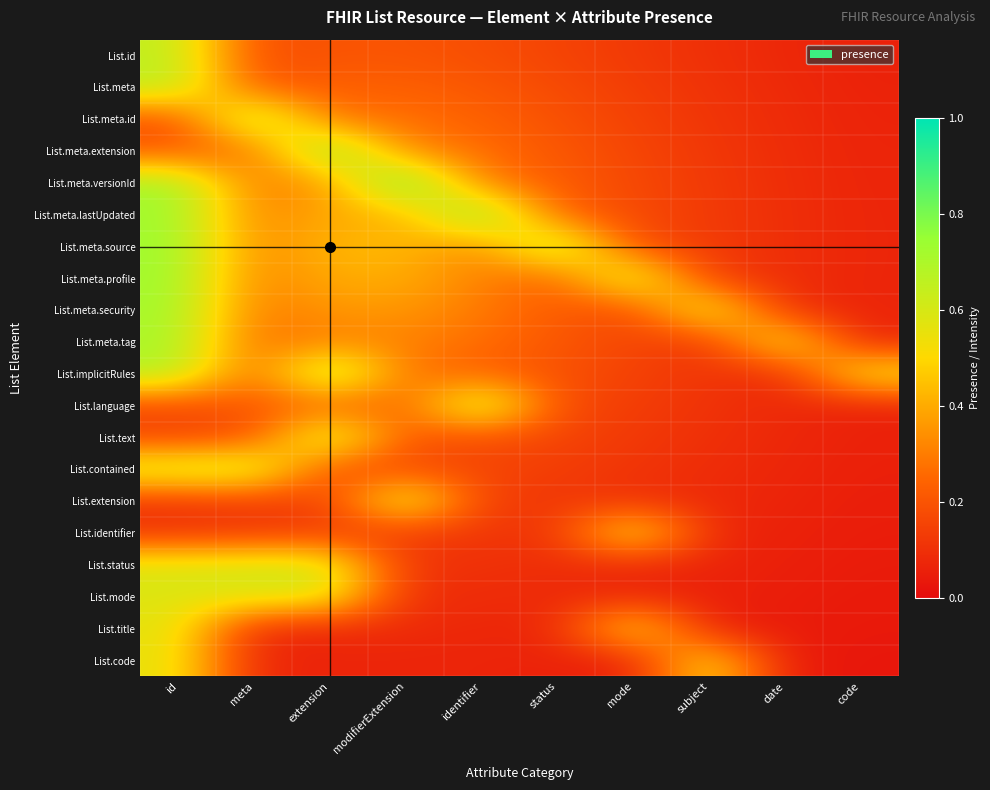

How many series are shown in this chart?

20